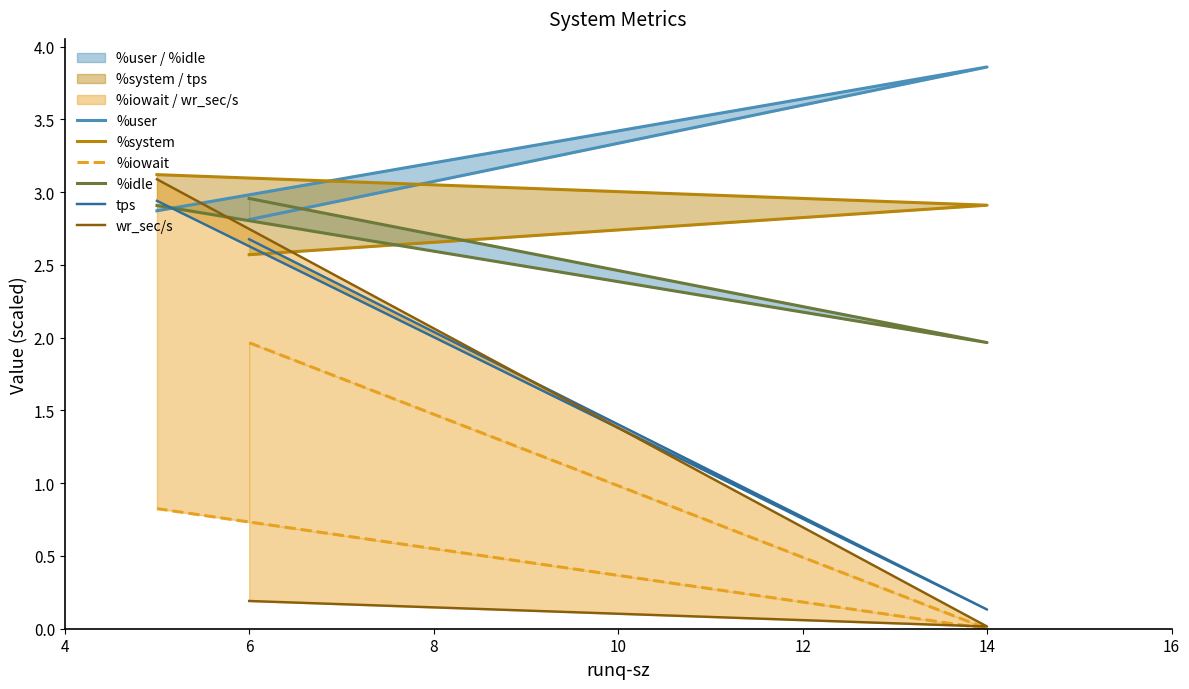

Does the chart have visible grid lines?

No